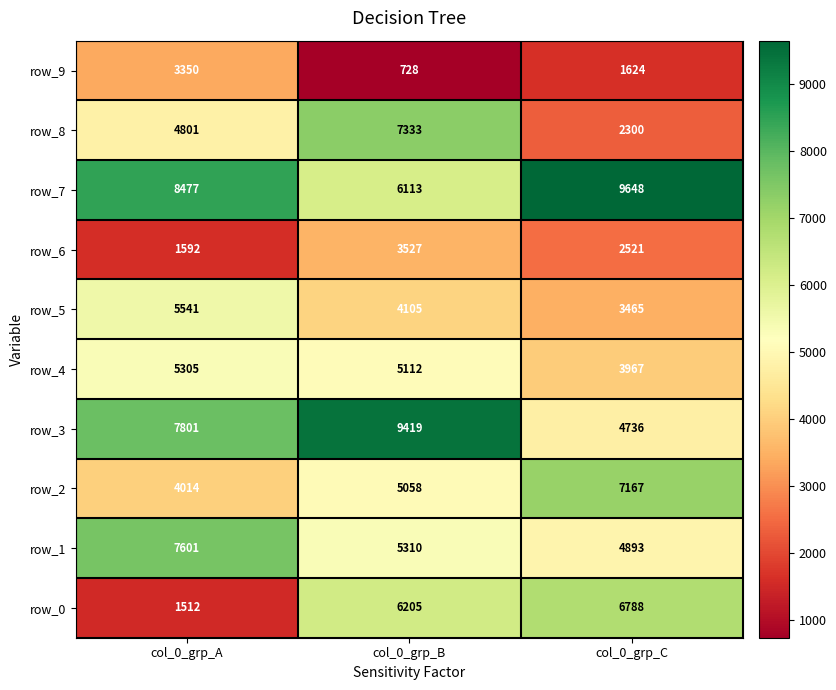

What is the total value across all series at col_0_grp_A?

49994